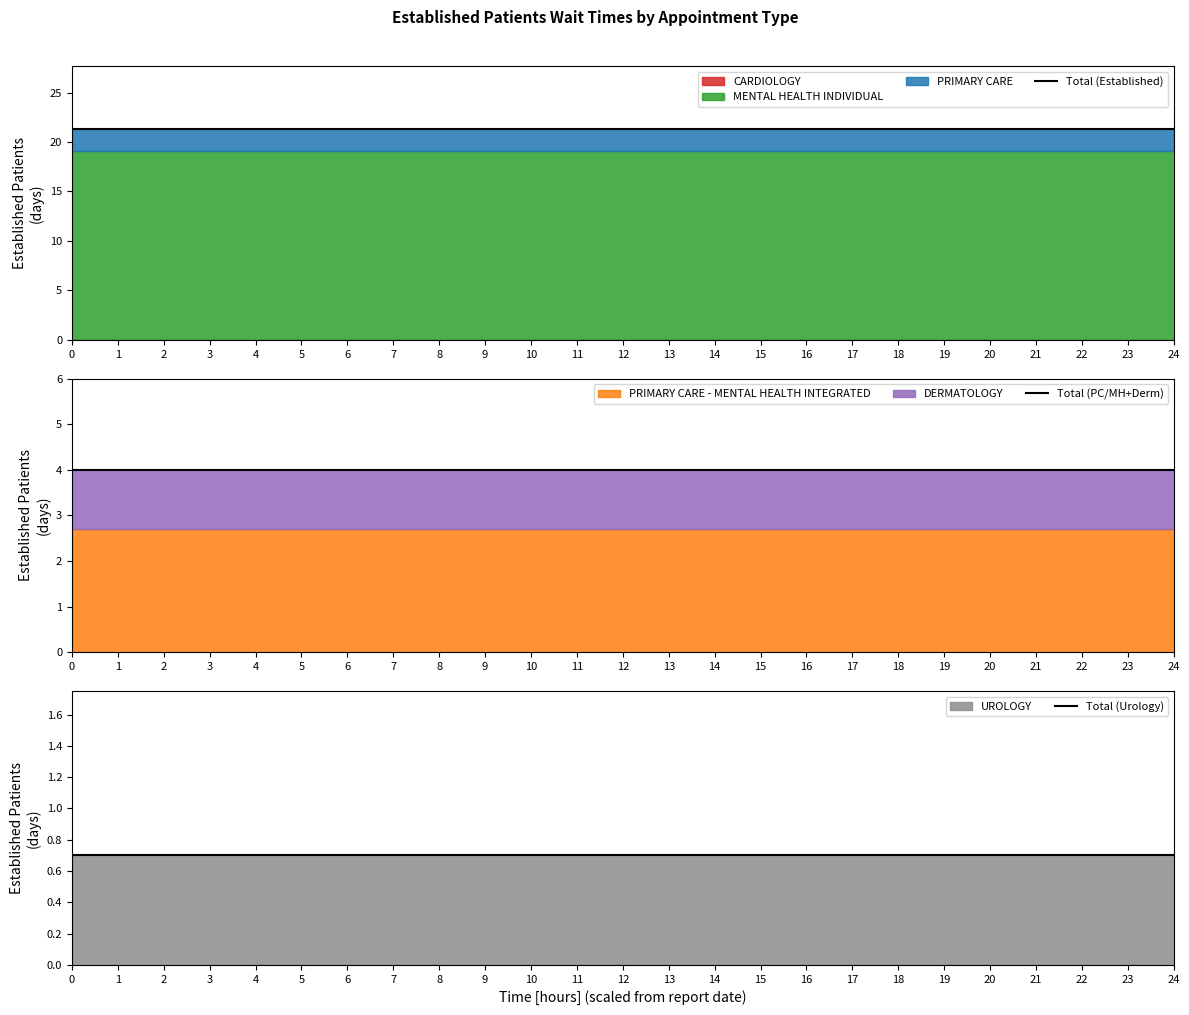

Is the value of Total (PC/MH+Derm) at 0 greater than the value of Total (Established) at 16?

No